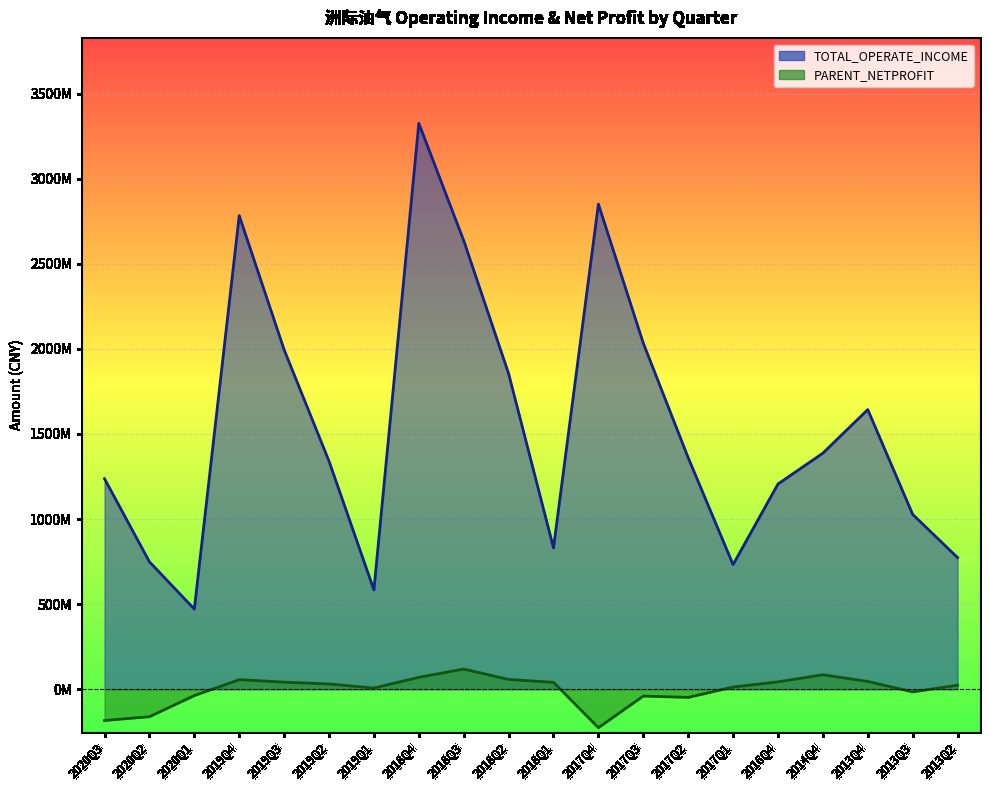

Reading right to left, what are all the values shown in this chart?

TOTAL_OPERATE_INCOME: 2013Q2=773575435.0	2013Q3=1027477188.3	2013Q4=1643358912.6	2014Q4=1387245865.3	2016Q4=1205976533.0	2017Q1=732244156.4	2017Q2=1360745319.3	2017Q3=2033949341.9	2017Q4=2851110839.3	2018Q1=830544478.0	2018Q2=1855077724.6	2018Q3=2637113882.4	2018Q4=3326314212.1	2019Q1=583516937.5	2019Q2=1340300768.5	2019Q3=1995235326.9	2019Q4=2783632565.3	2020Q1=470834212.8	2020Q2=748658592.1	2020Q3=1236977616.5
PARENT_NETPROFIT: 2013Q2=23381585.6	2013Q3=-15851127.2	2013Q4=45458441.0	2014Q4=84895910.2	2016Q4=43107519.8	2017Q1=12637877.8	2017Q2=-48281224.3	2017Q3=-40486602.0	2017Q4=-226476295.7	2018Q1=40251661.6	2018Q2=57062902.5	2018Q3=118341449.4	2018Q4=69625085.4	2019Q1=6787734.3	2019Q2=30608316.2	2019Q3=41432218.2	2019Q4=55999226.5	2020Q1=-37596604.0	2020Q2=-161744575.7	2020Q3=-184042467.5